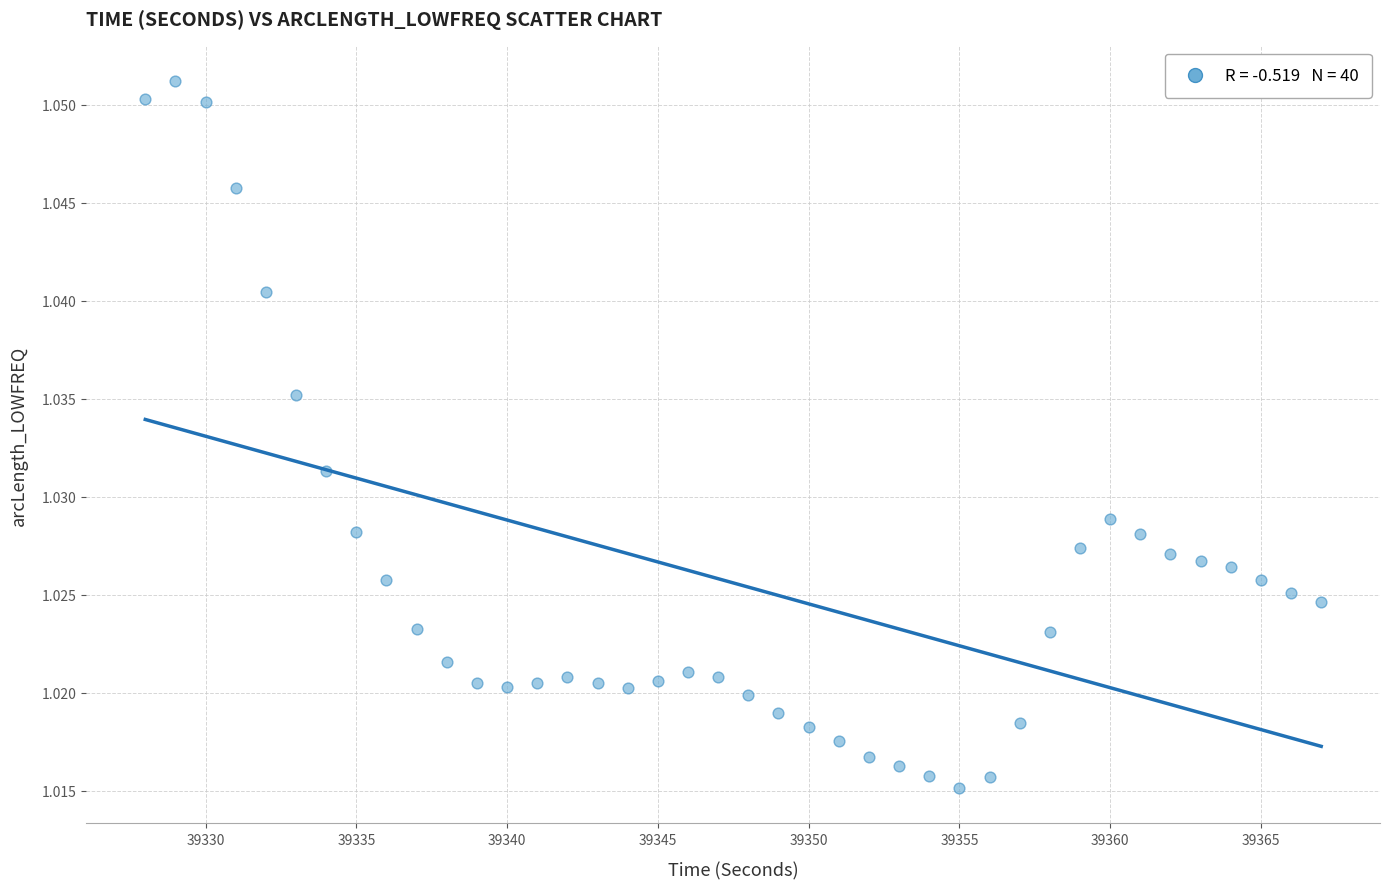

What is the range of X values (max minus min)?

39.0